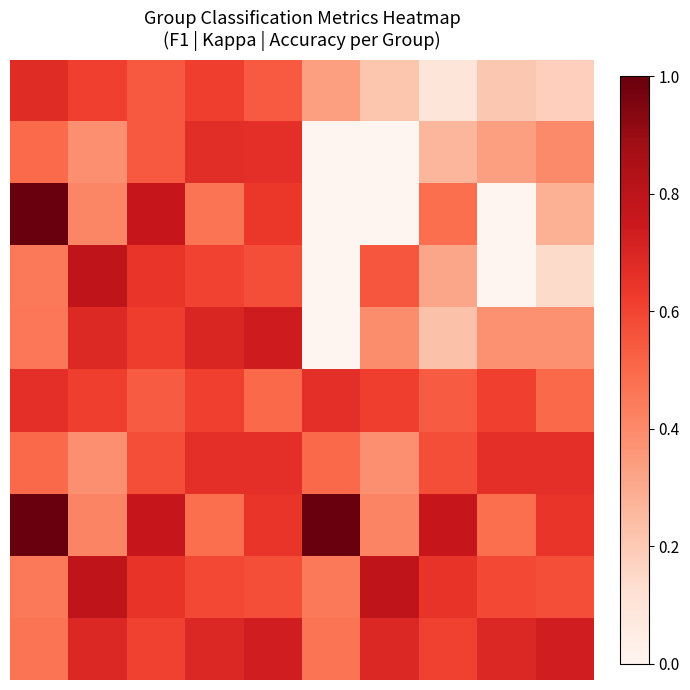

At how many categories does at least one series exceed 0?

40